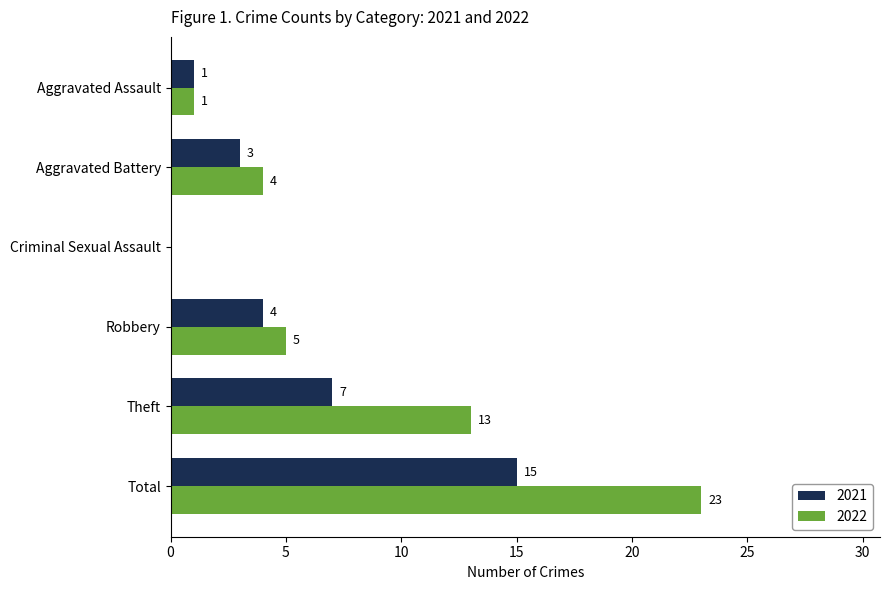

What is the maximum value shown in the chart?

23